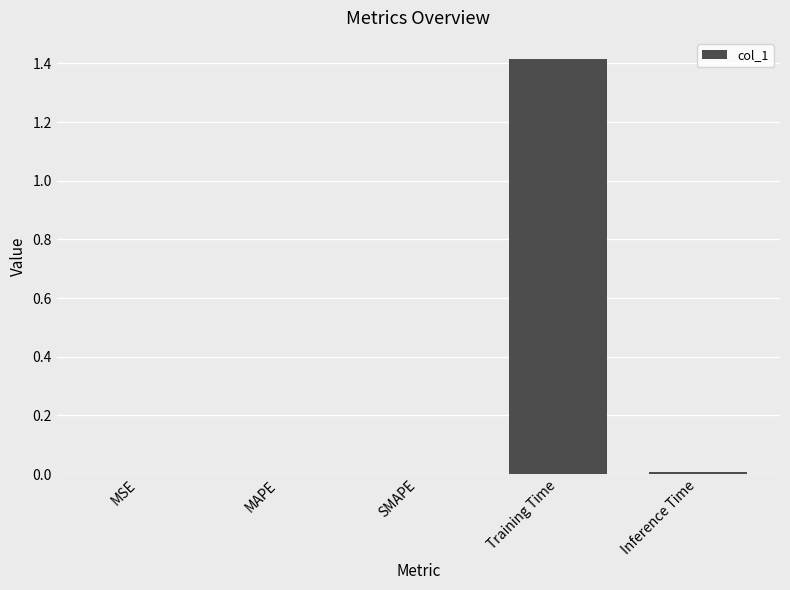

Between Training Time and MAPE, which is larger?

Training Time